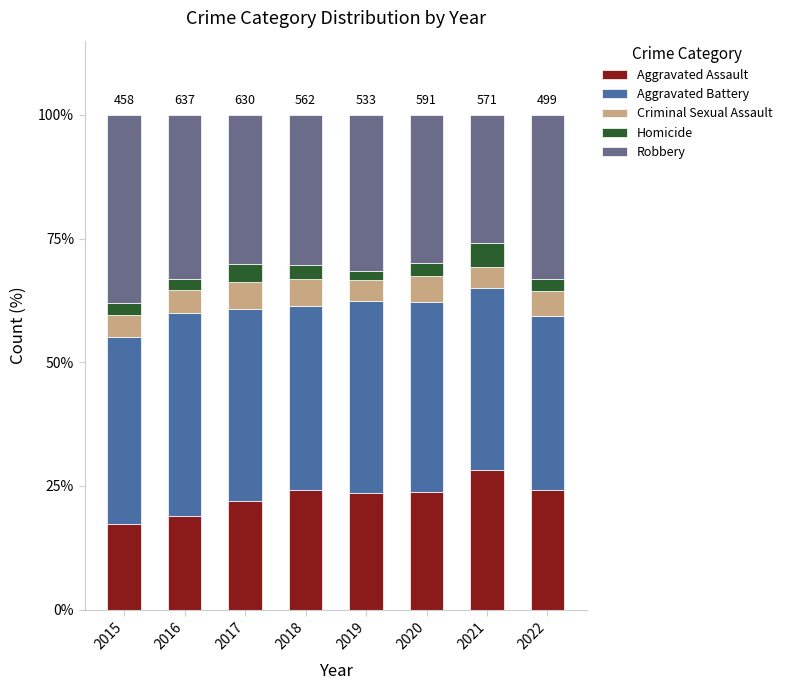

What is the difference between the Aggravated Assault values at 2021 and 2018?

4.0